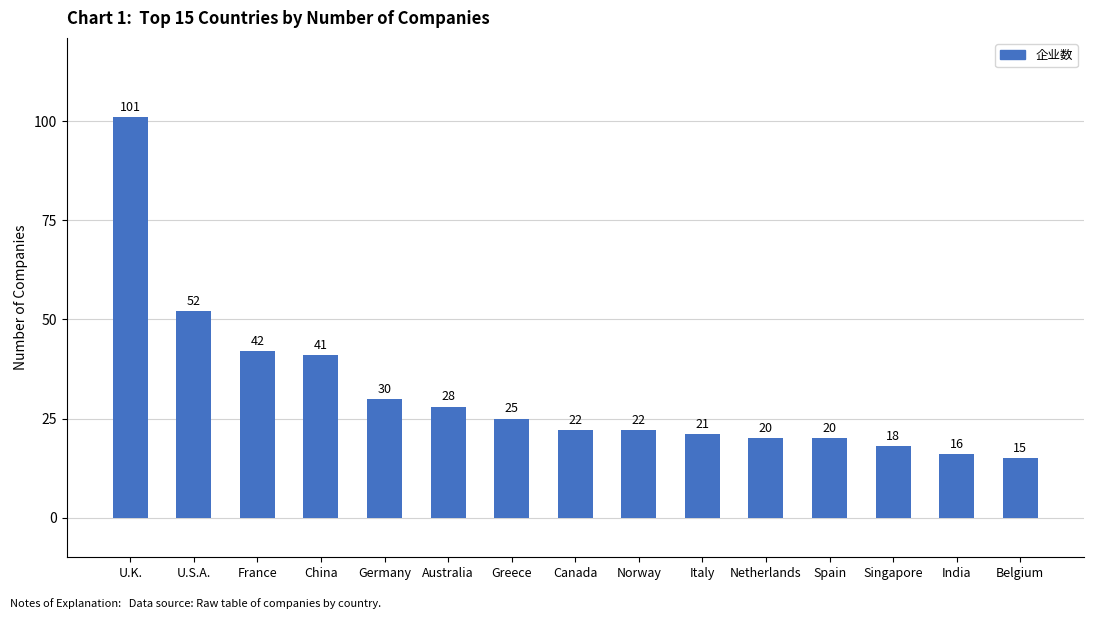

True or false: the data shows 101 at U.K..

True